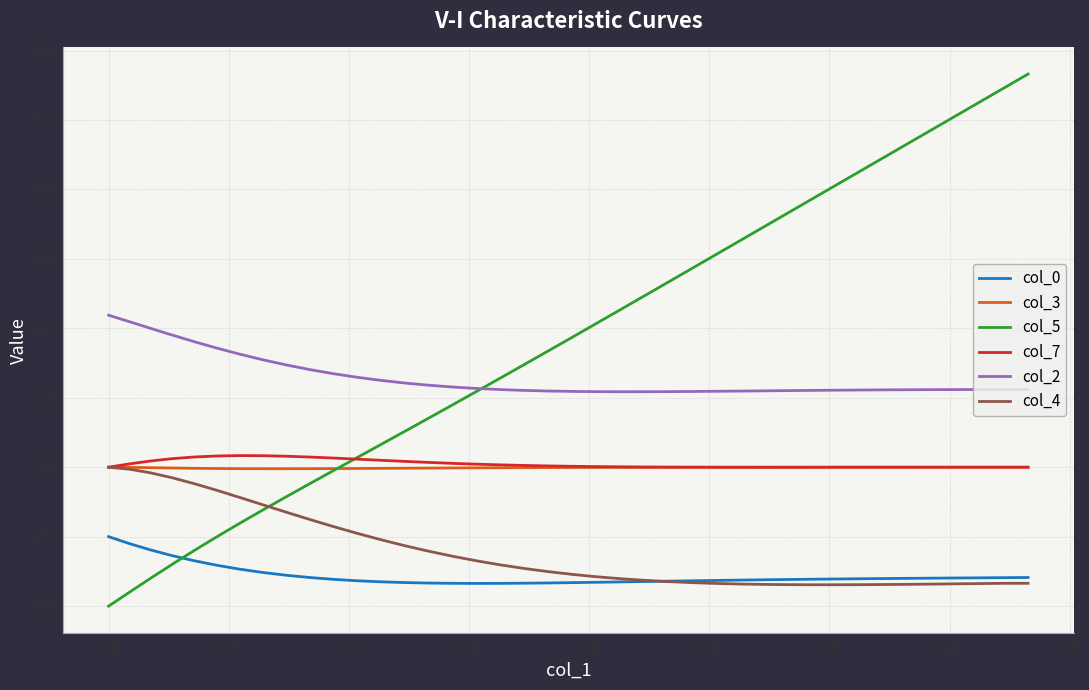

True or false: col_7 and col_2 intersect in this chart.

False